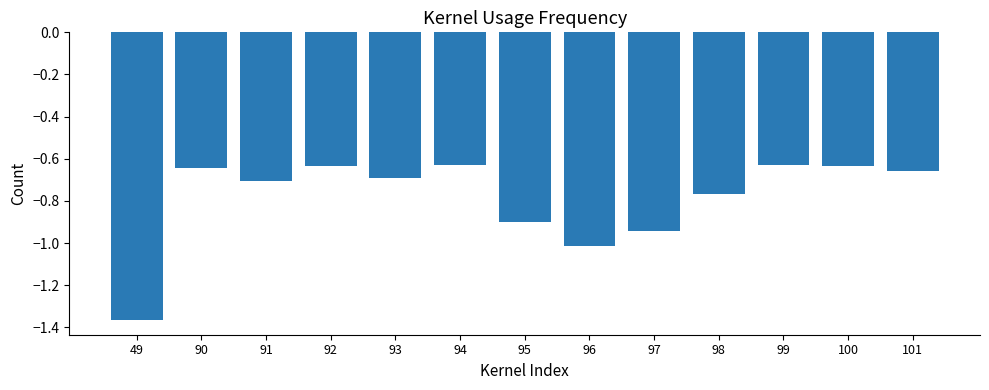

Which category has the lowest value across all series?

49